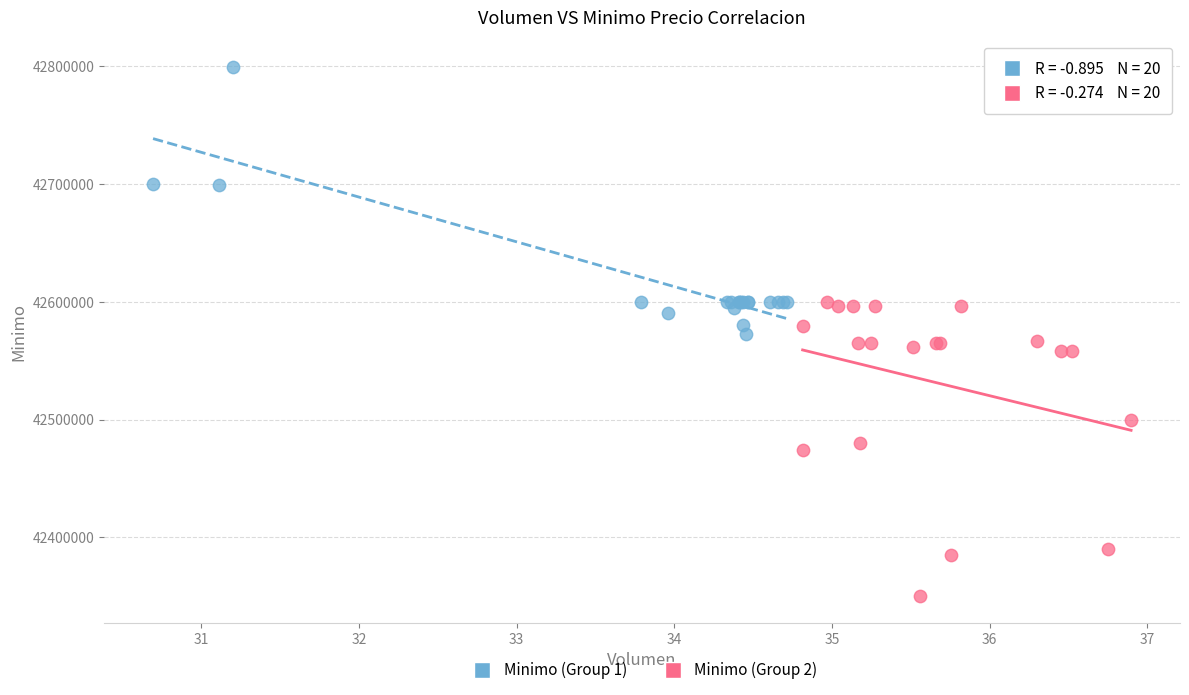

Which series reaches the maximum Y coordinate?

Minimo (Group 1)